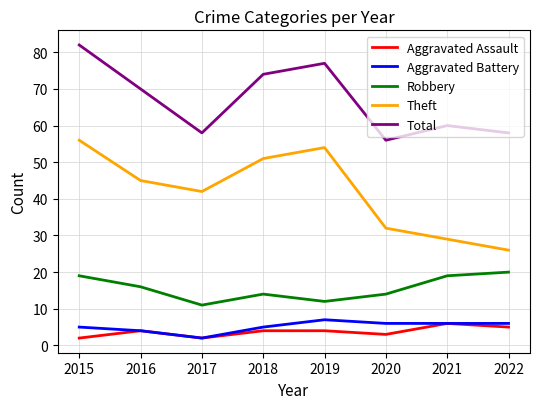

The Robbery series shows 8 at 2018. True or false?

False